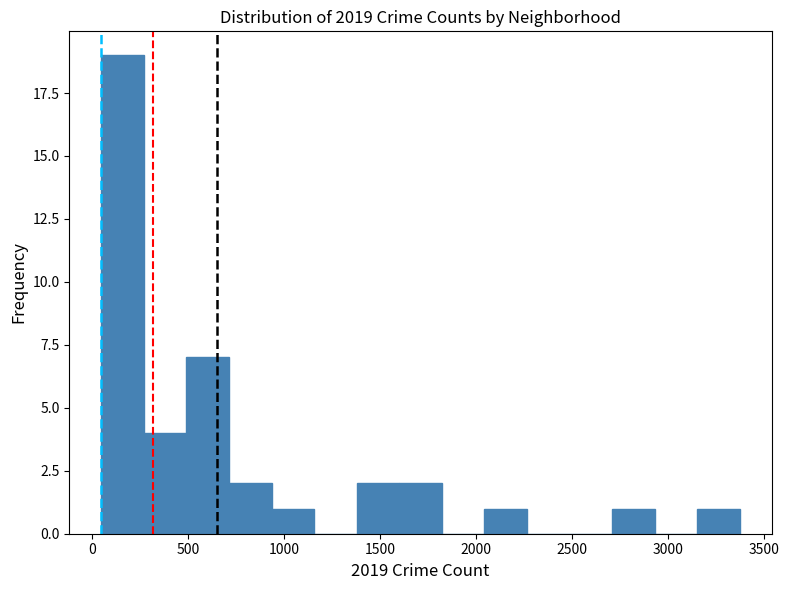

How tall is the bar that spans 700 to 950 on the x-axis? Neither the bar edges nor the heights are printed on the chart, so give them approximately, as read against the axes.

2